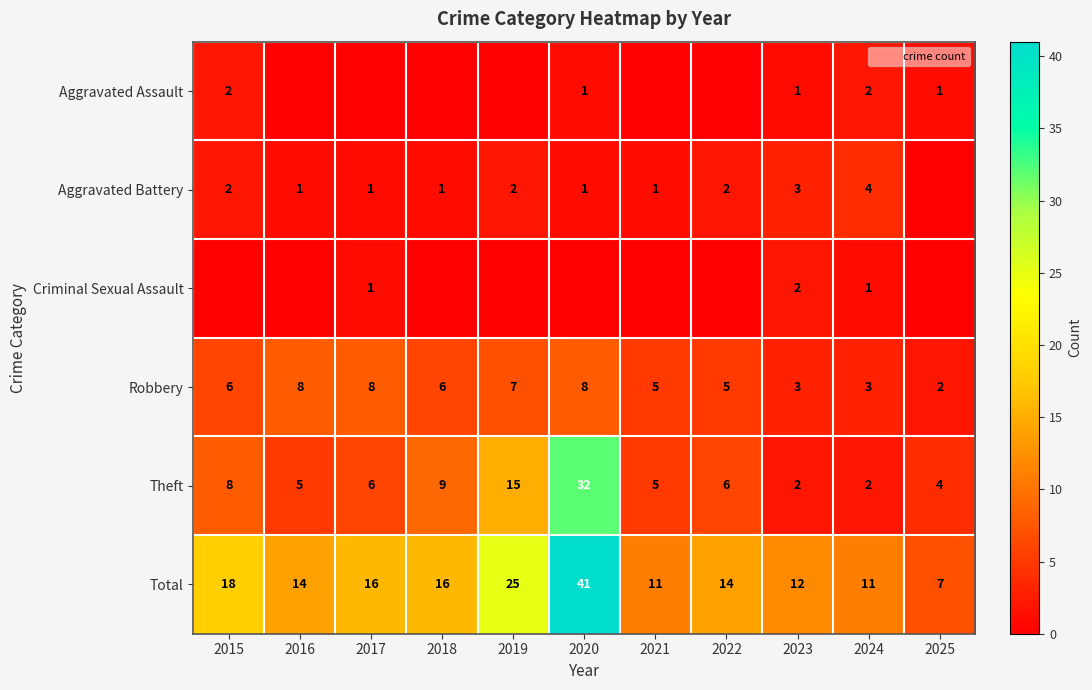

Which category has the highest value in the Total series?

2020